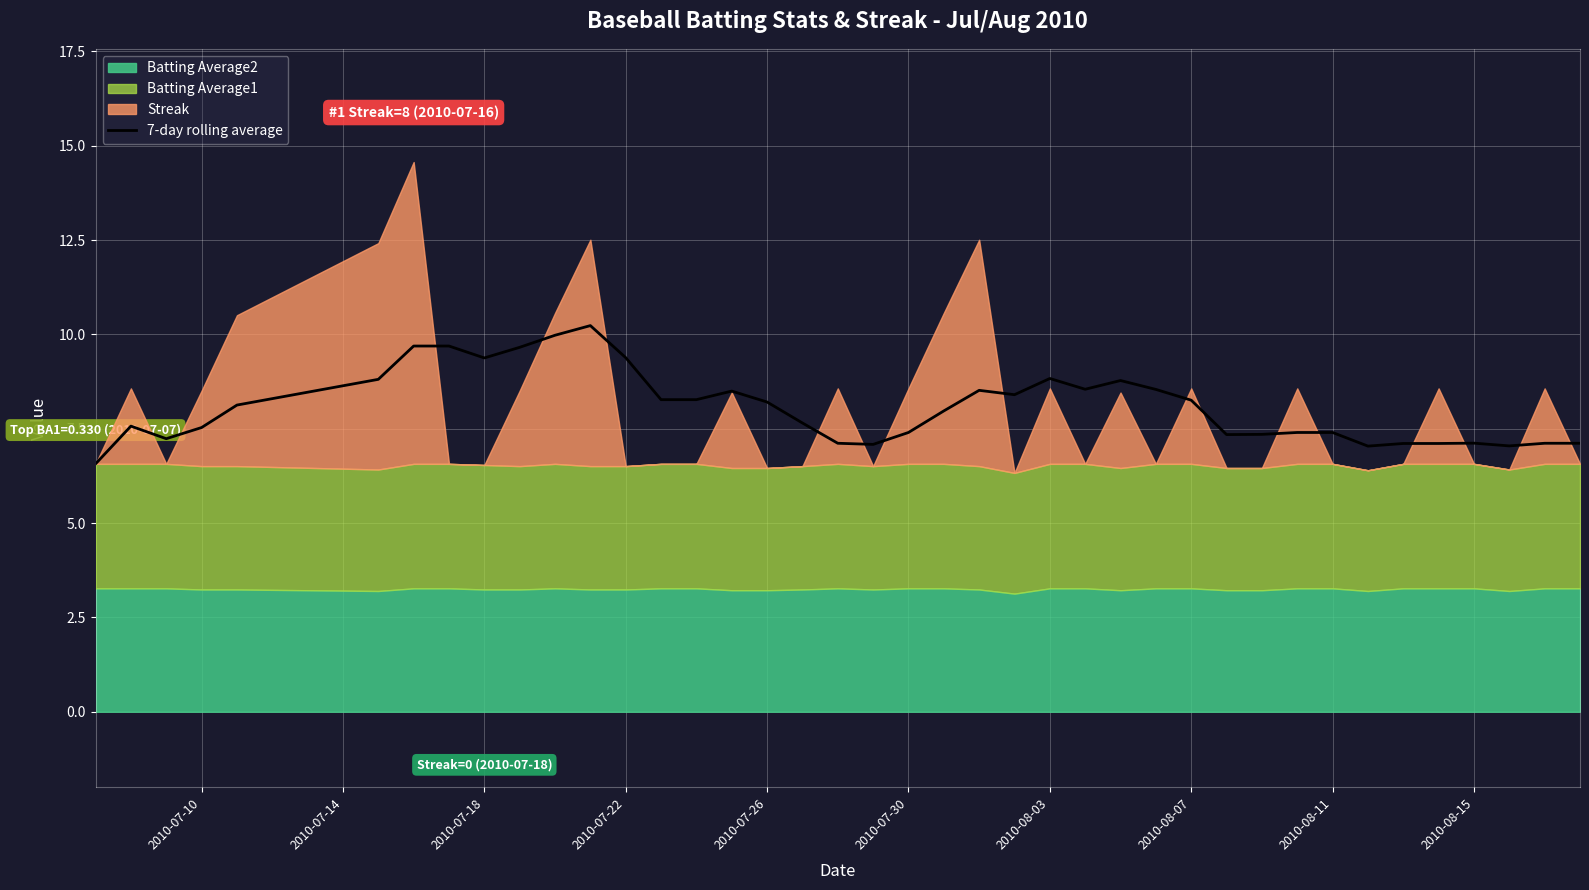

What is the lowest value of the 7-day rolling average series?

6.6